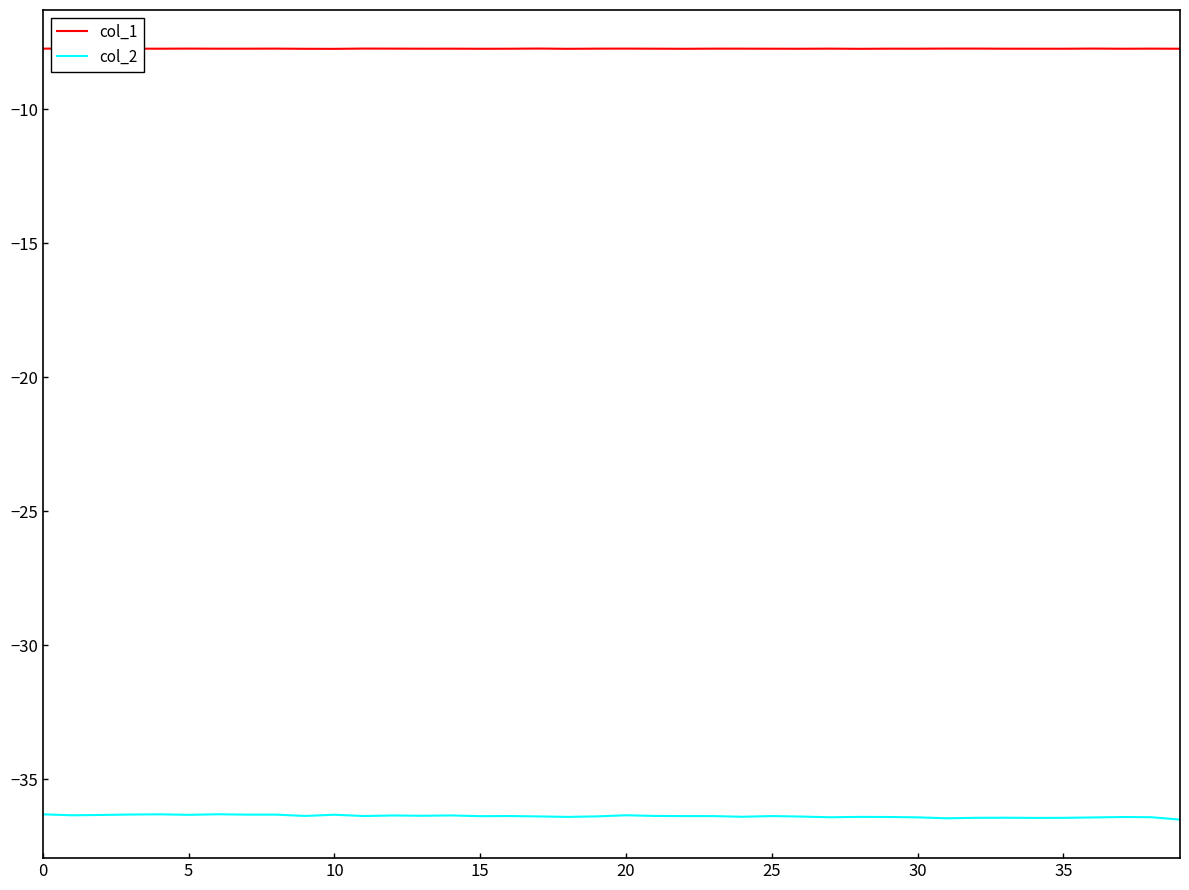

Rank the series at 35 from highest to lowest value.

col_1, col_2